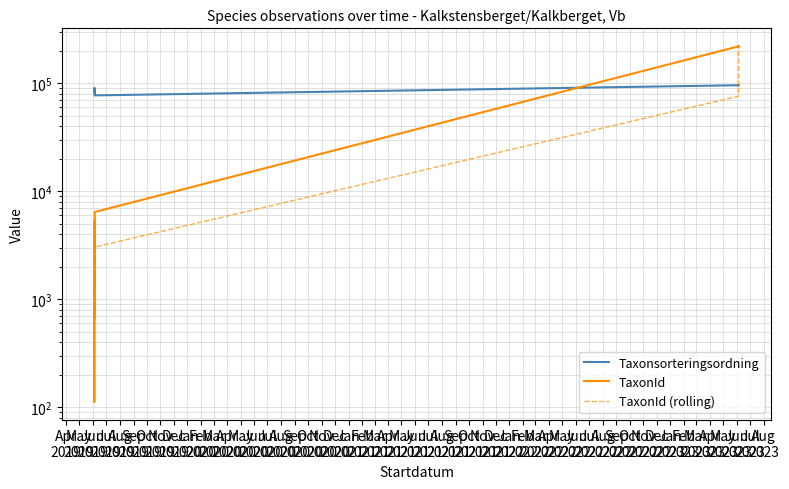

Is this an area chart (filled region under the line)?

No